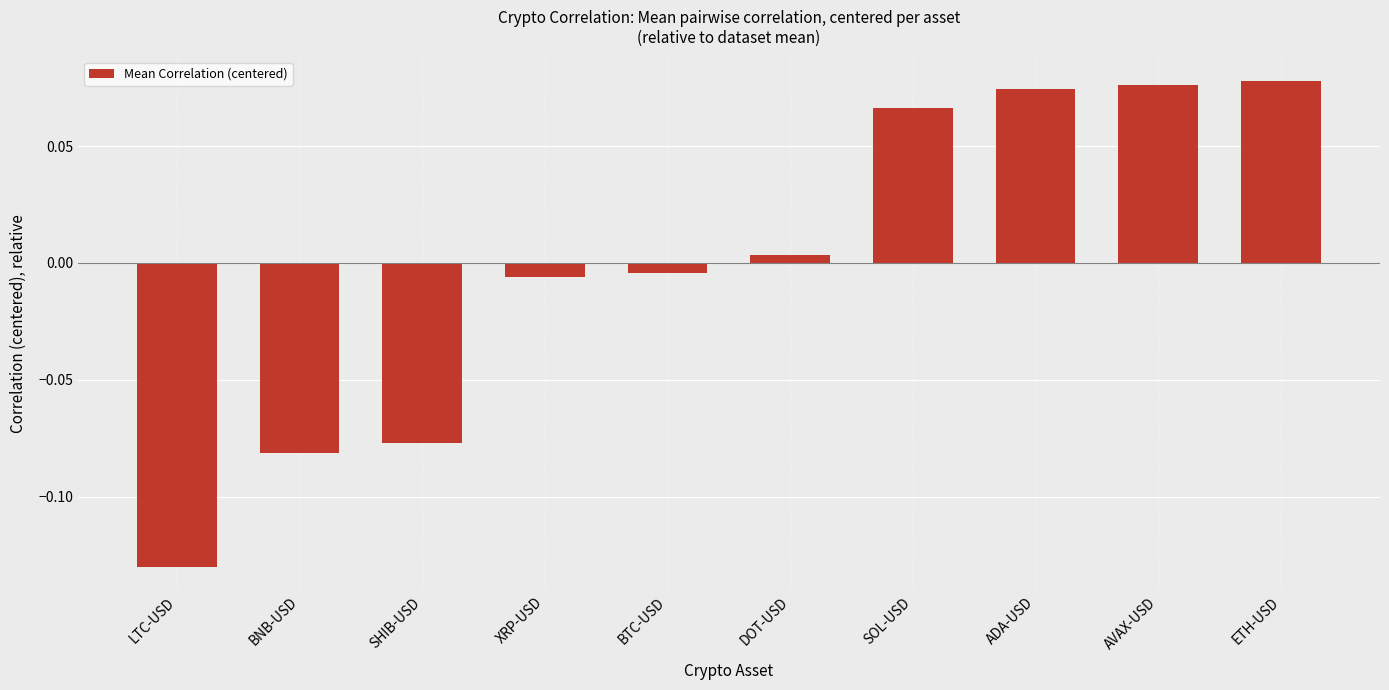

Where does the data first go above 0?

DOT-USD